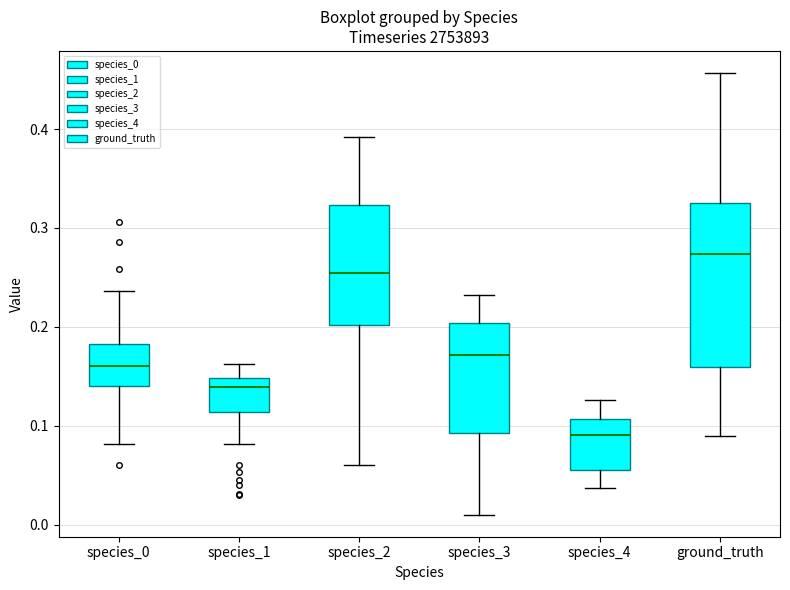

Reading left to right, transcribe this box plot: for each box, give where its median line is, the range the box spans, and where its two whiskers end, as read against the y-axis. The values are not printed on the chart, so give them approximately, as read against the axis.

species_0: median 0.16, box 0.14 to 0.18, whiskers 0.08 to 0.24
species_1: median 0.14, box 0.11 to 0.15, whiskers 0.08 to 0.16
species_2: median 0.25, box 0.20 to 0.32, whiskers 0.06 to 0.39
species_3: median 0.17, box 0.09 to 0.20, whiskers 0.01 to 0.23
species_4: median 0.09, box 0.06 to 0.11, whiskers 0.04 to 0.13
ground_truth: median 0.27, box 0.16 to 0.32, whiskers 0.09 to 0.46